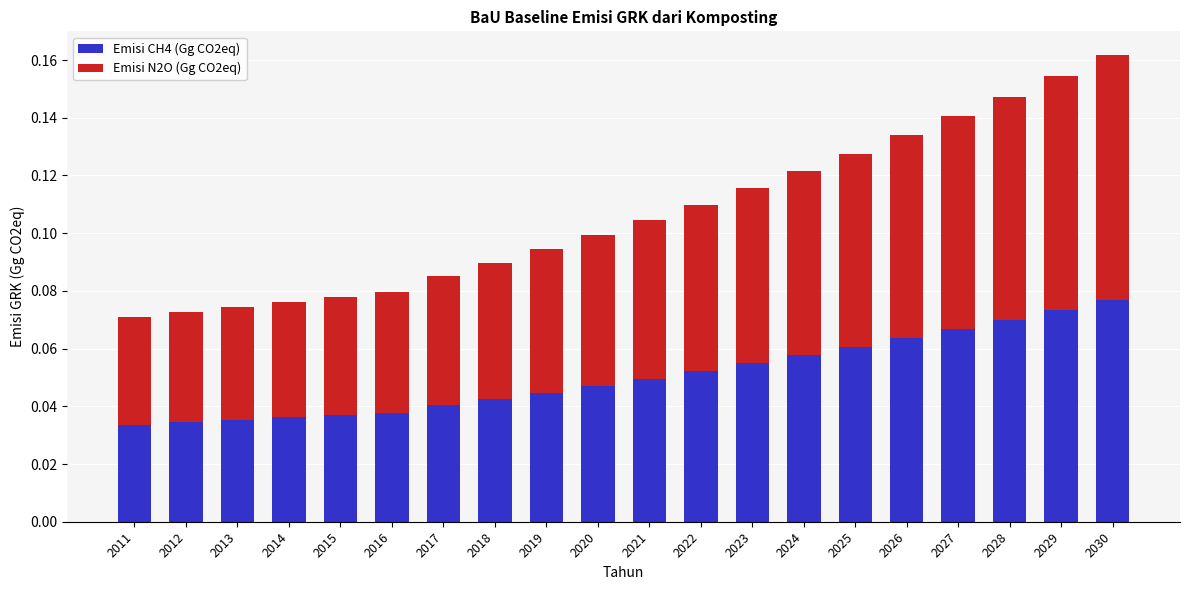

At which category is the sum across all series the highest?

2030